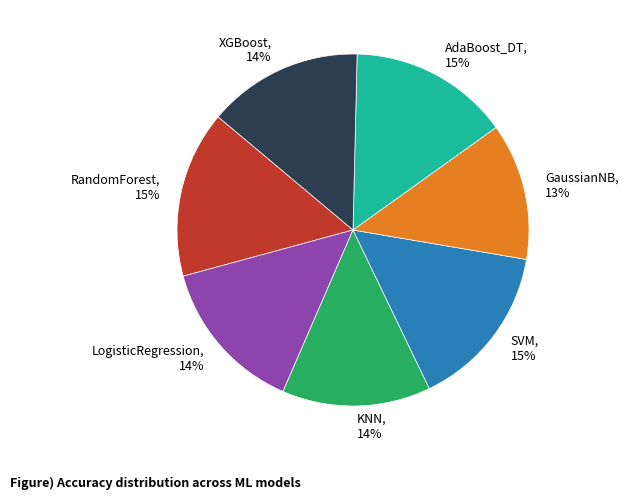

To the nearest percent, what percentage of the pie is SVM?

15%